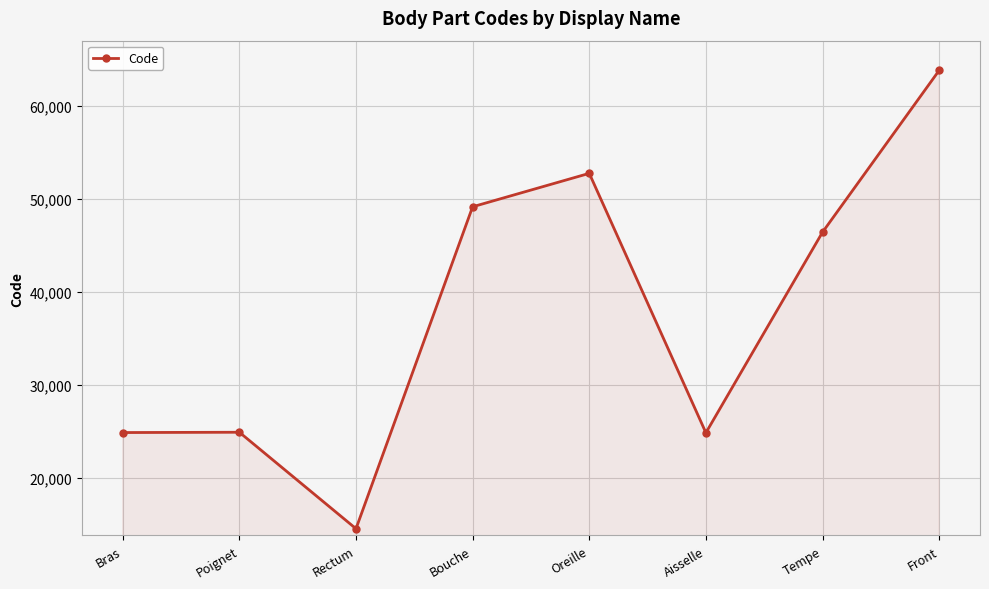

What is the ratio of the value at Poignet to the value at Bouche?

0.5